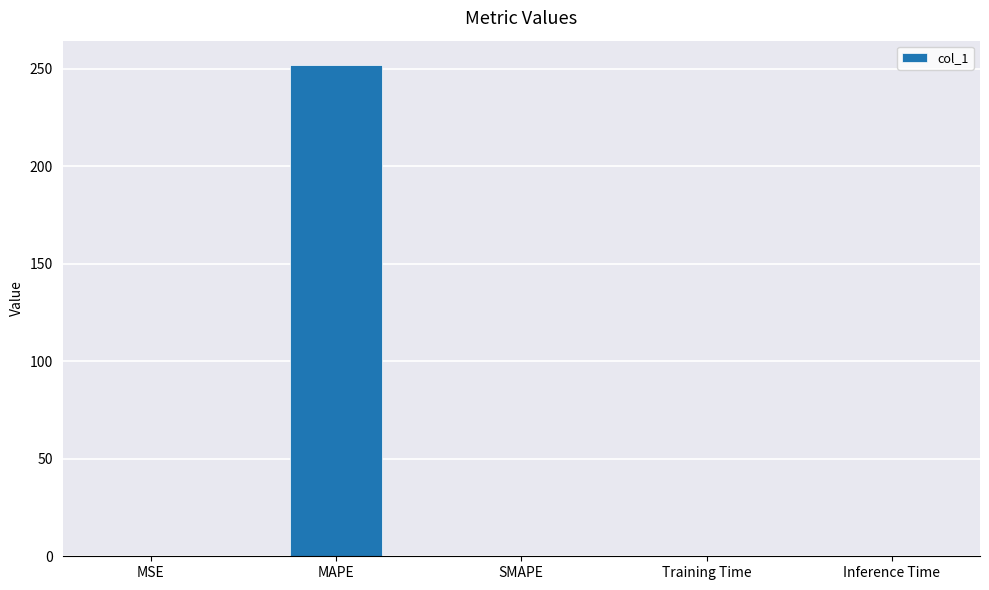

Does the chart contain stacked bars?

No